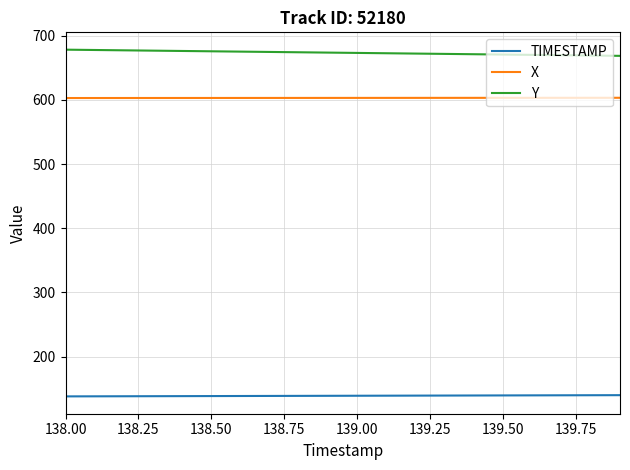

At how many categories does at least one series exceed 490?

20